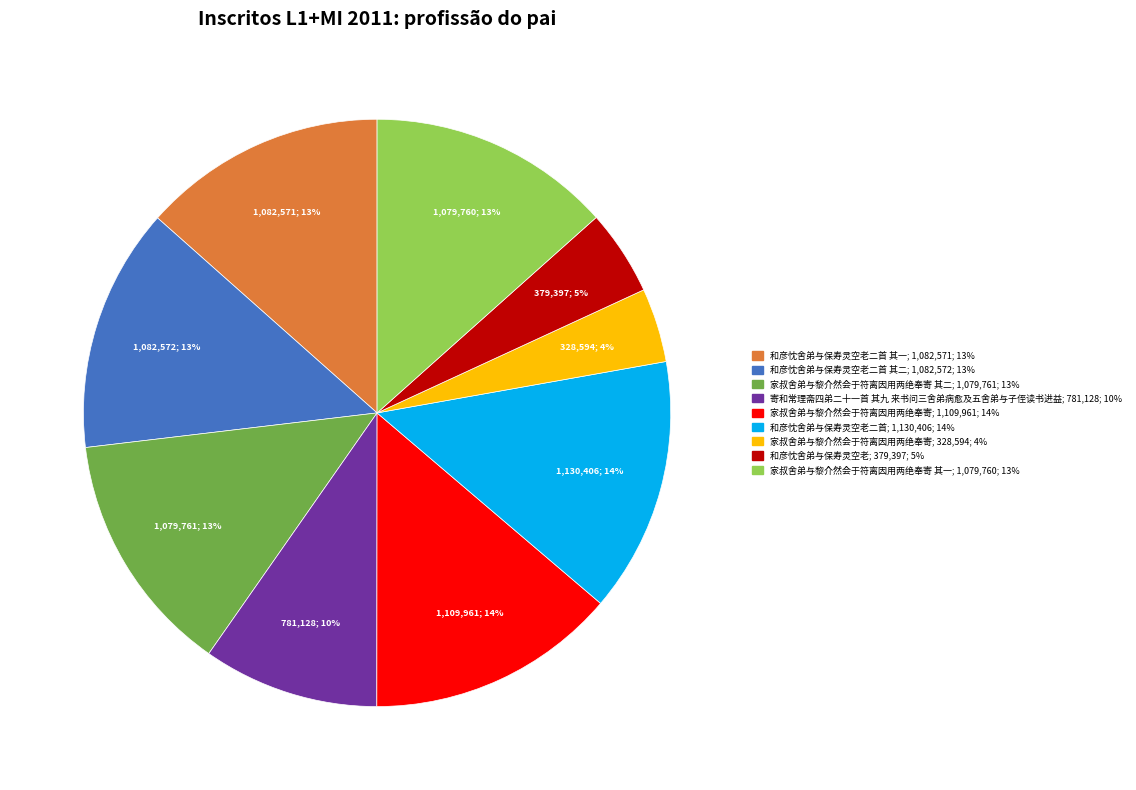

Does any single category account for the majority?

No